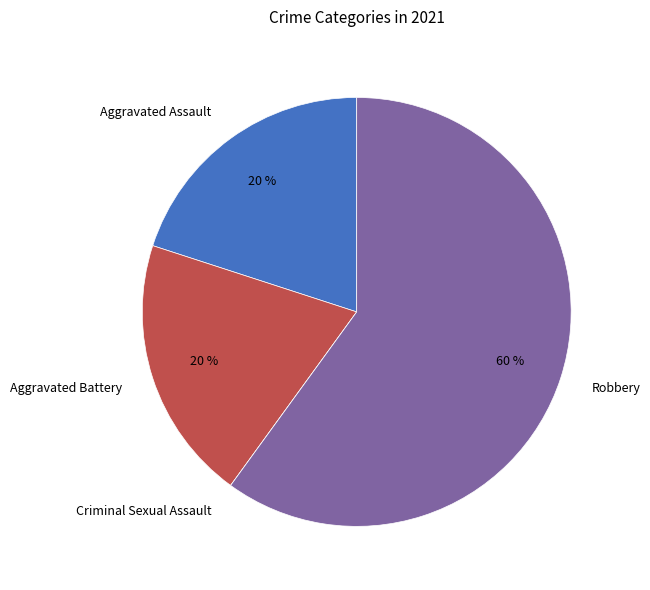

Which slice is the largest?

Robbery